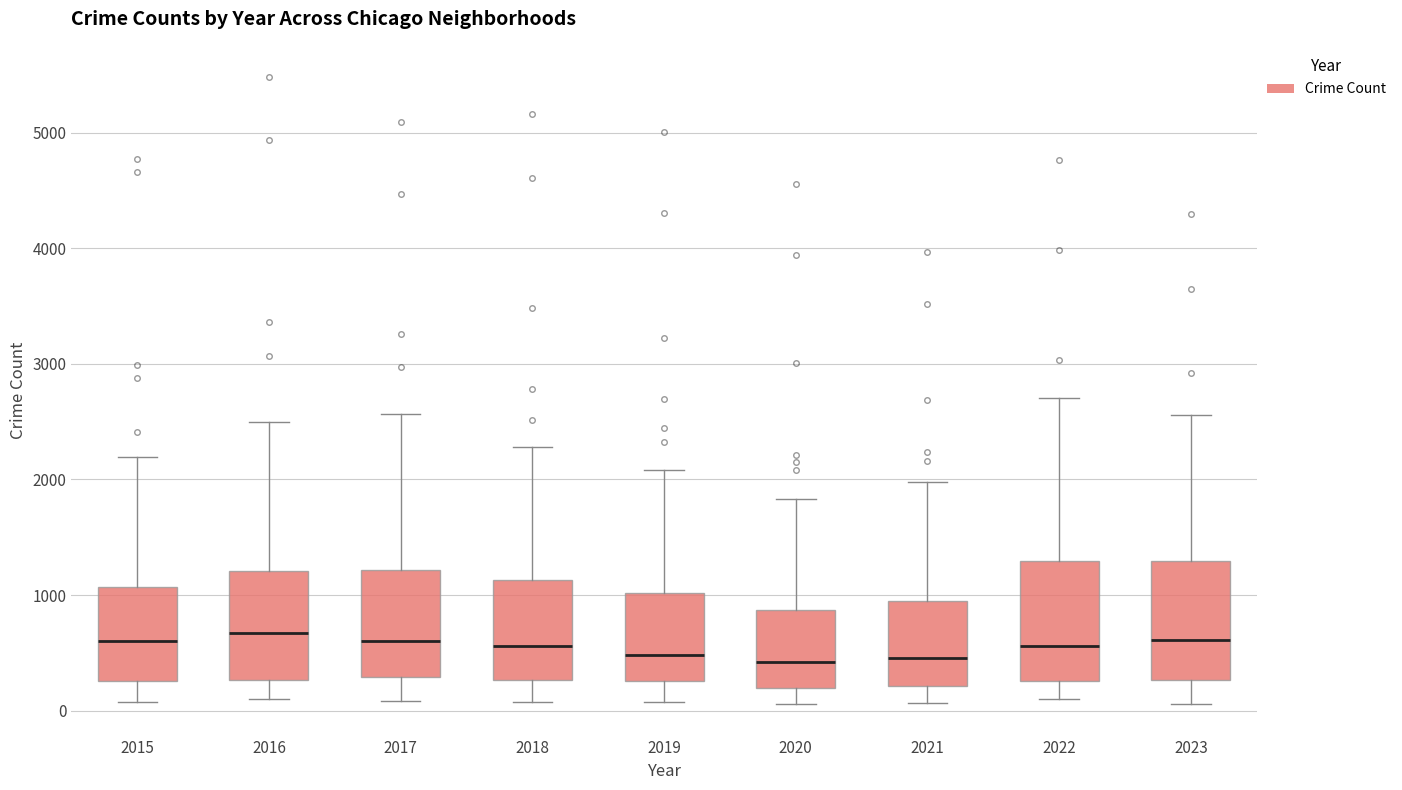

Reading left to right, transcribe this box plot: for each box, give where its median line is, the range the box spans, and where its two whiskers end, as read against the y-axis. The values are not printed on the chart, so give them approximately, as read against the axis.

2015: median 600, box 300 to 1100, whiskers 100 to 2200
2016: median 700, box 300 to 1200, whiskers 100 to 2500
2017: median 600, box 300 to 1200, whiskers 100 to 2600
2018: median 600, box 300 to 1100, whiskers 100 to 2300
2019: median 500, box 300 to 1000, whiskers 100 to 2100
2020: median 400, box 200 to 900, whiskers 100 to 1800
2021: median 500, box 200 to 900, whiskers 100 to 2000
2022: median 600, box 300 to 1300, whiskers 100 to 2700
2023: median 600, box 300 to 1300, whiskers 100 to 2600